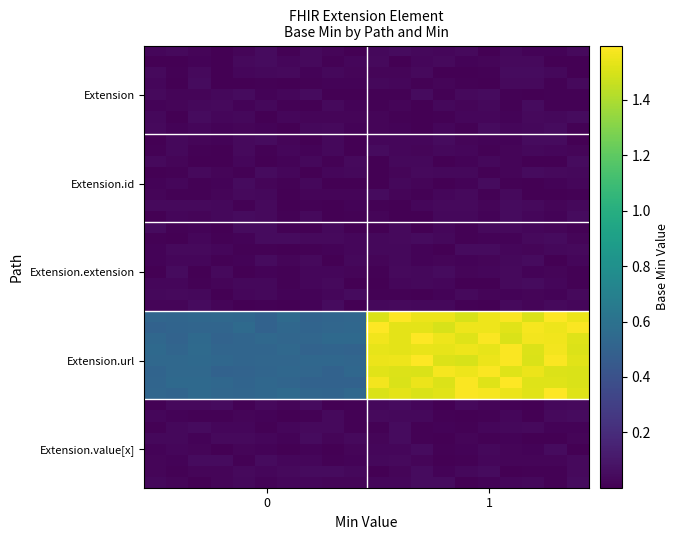

What is the maximum value shown in the chart?

1.6